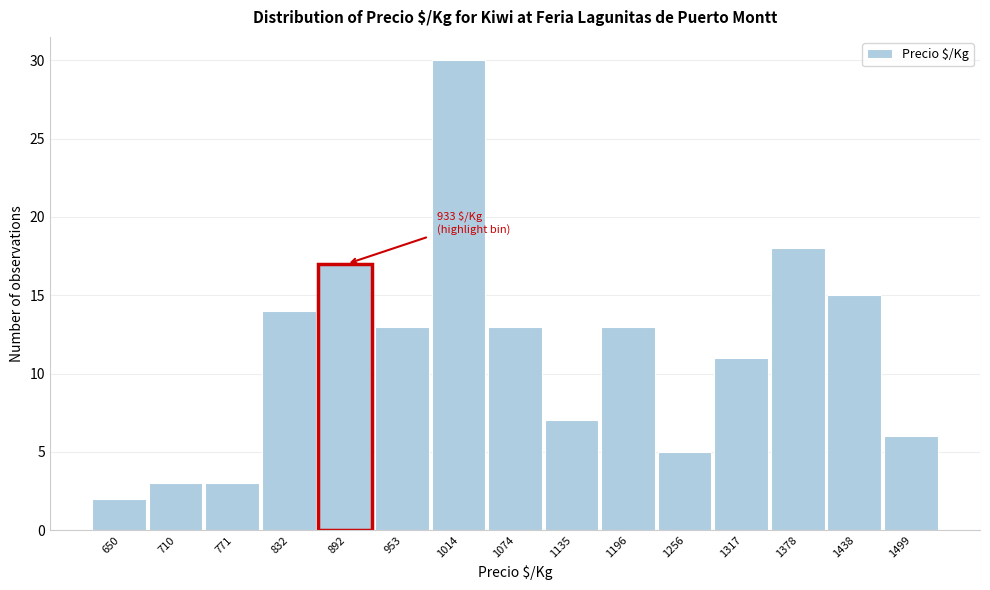

Reading right to left, what are all the values shown in this chart?

1499=6	1438=15	1378=18	1317=11	1256=5	1196=13	1135=7	1074=13	1014=30	953=13	892=17	832=14	771=3	710=3	650=2